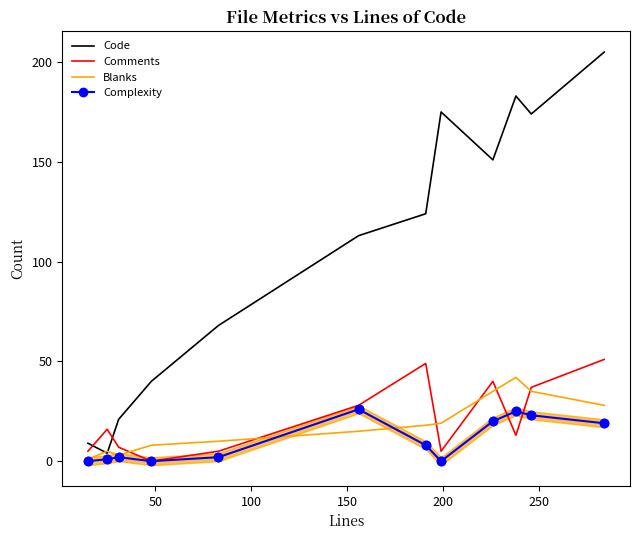

What is the difference between the second highest and minimum values in the Code series?

179